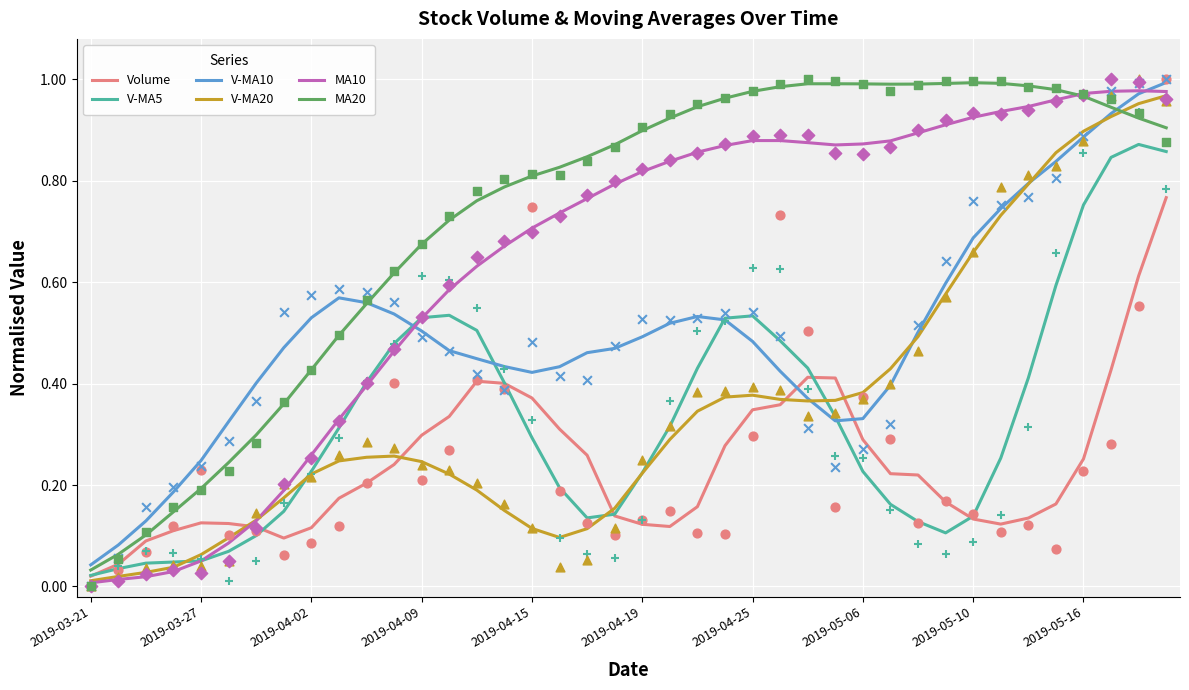

What are all the series names shown in the legend?

Volume, V-MA5, V-MA10, V-MA20, MA10, MA20